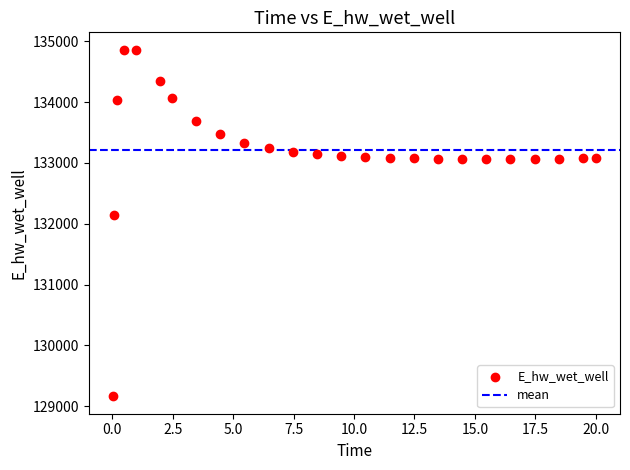

What is the range of Y values (max minus min)?

5706.4